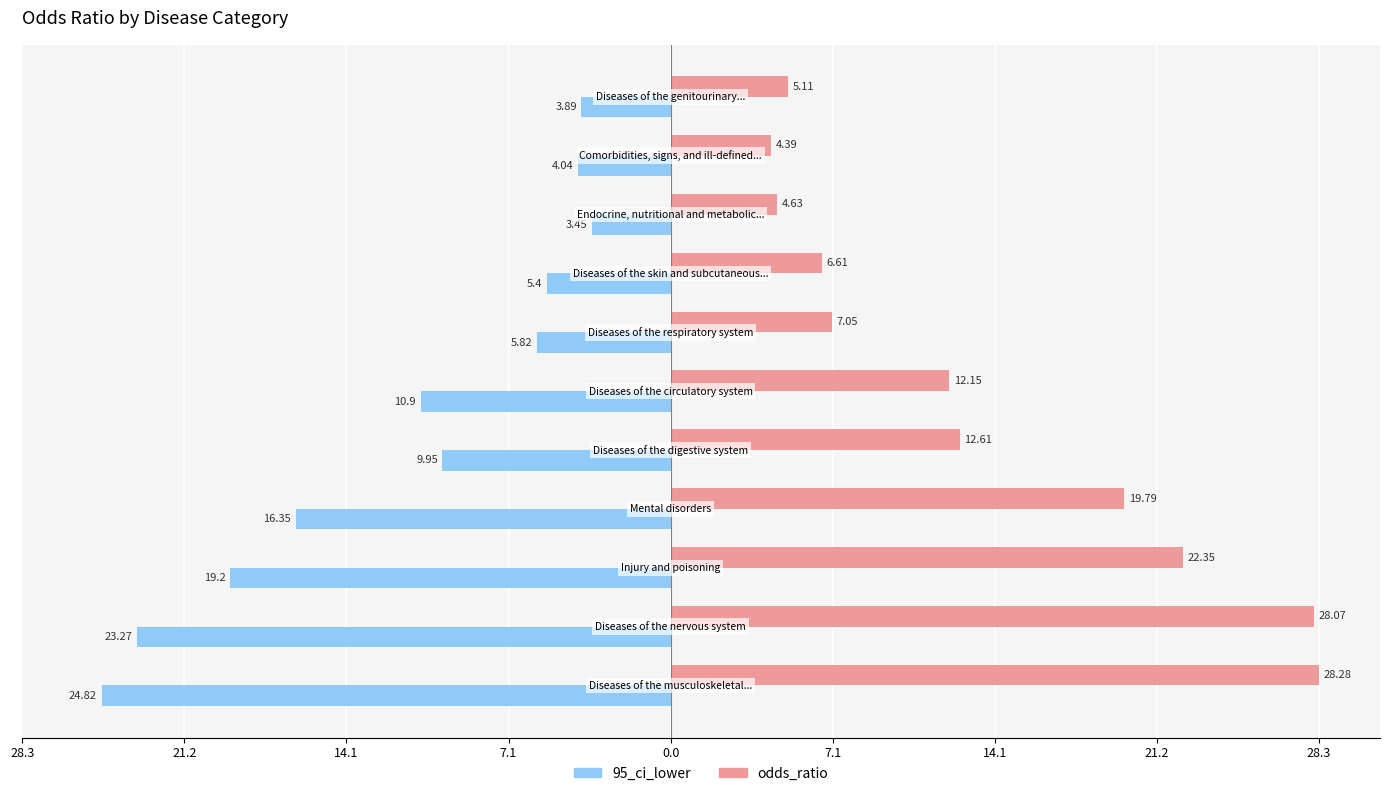

What are all the series names shown in the legend?

95_ci_lower, odds_ratio